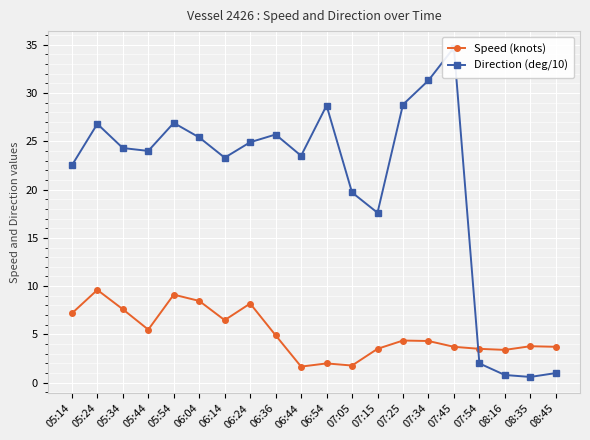

At which category does the chart reach its peak across all series?

07:45